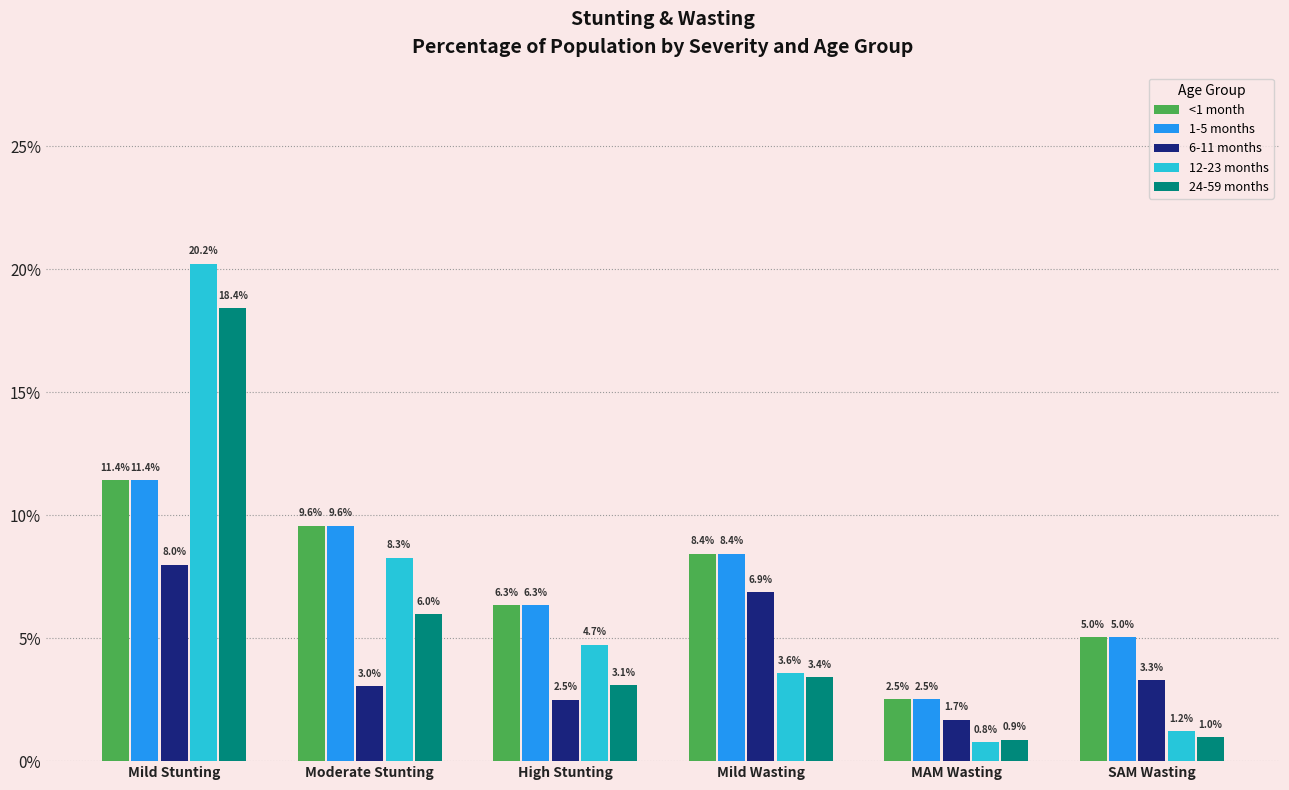

What are all the series names shown in the legend?

<1 month, 1-5 months, 6-11 months, 12-23 months, 24-59 months